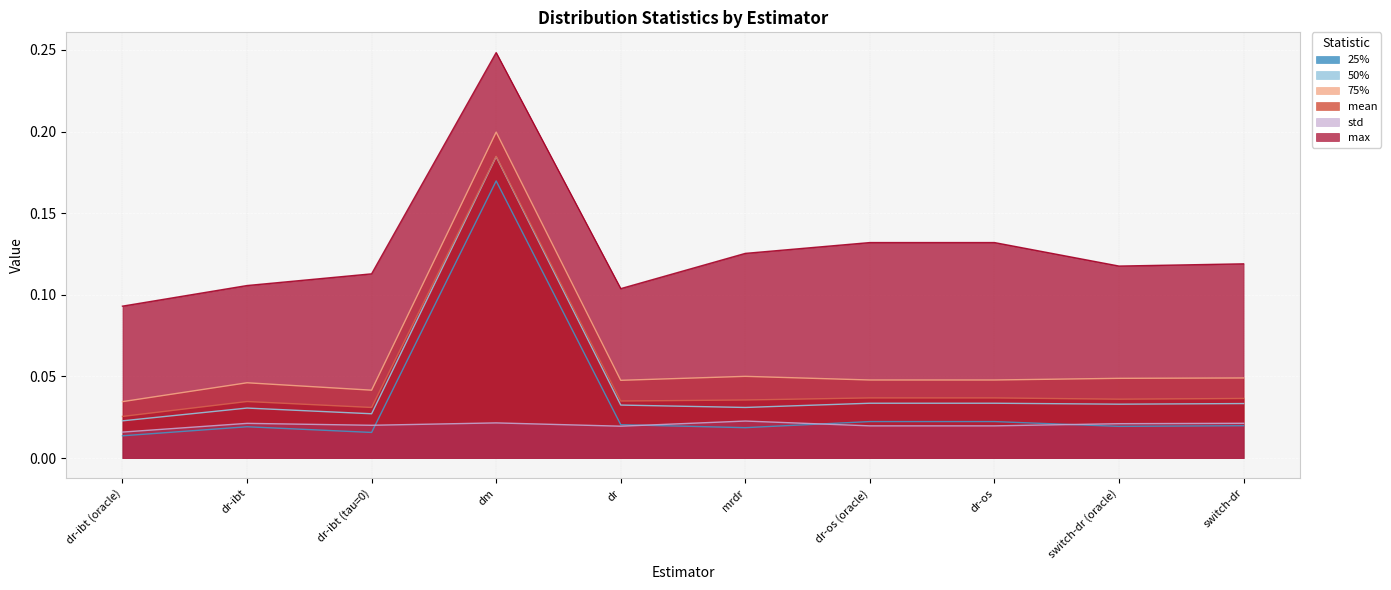

Does the chart display data point markers on the line(s)?

No